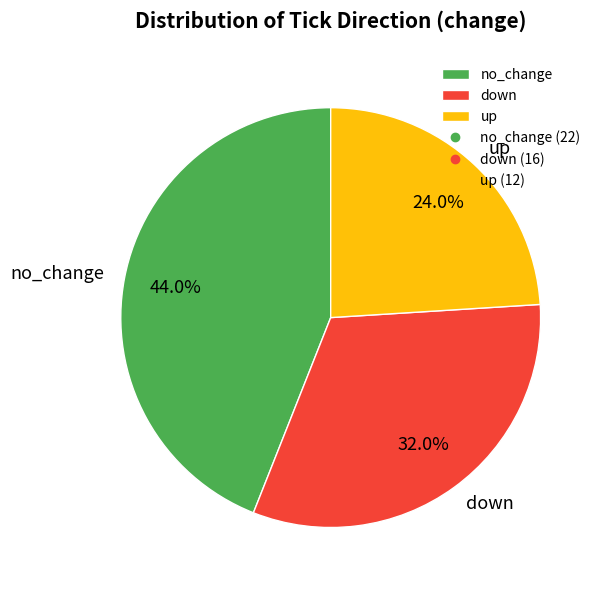

What is the total percentage of no_change and up?

68.0%